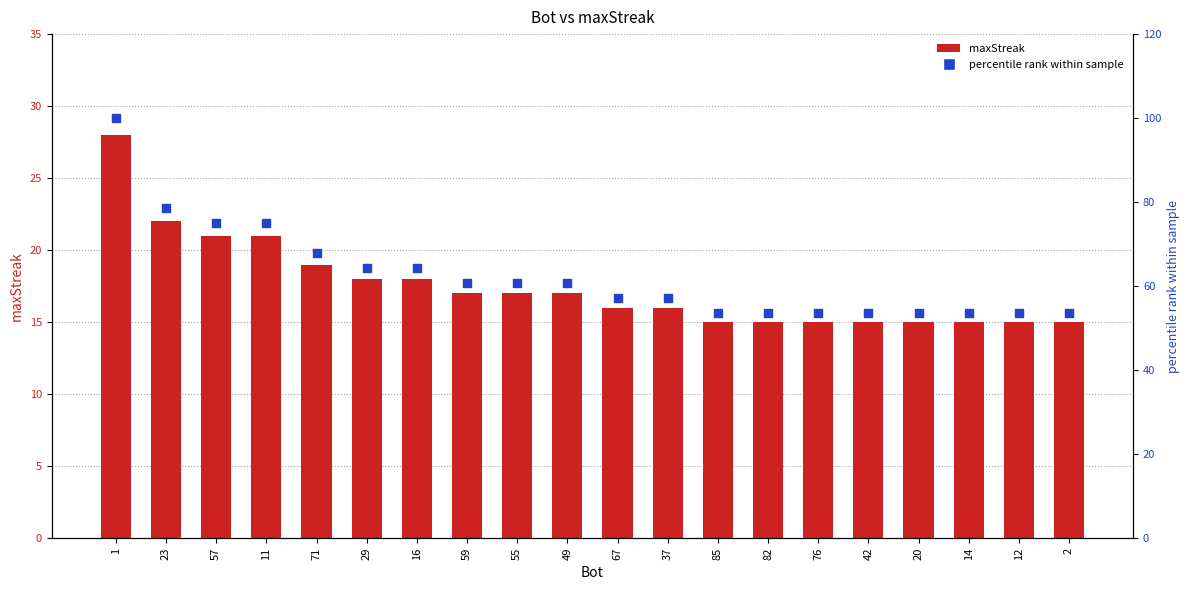

What are all the series names shown in the legend?

maxStreak, percentile rank